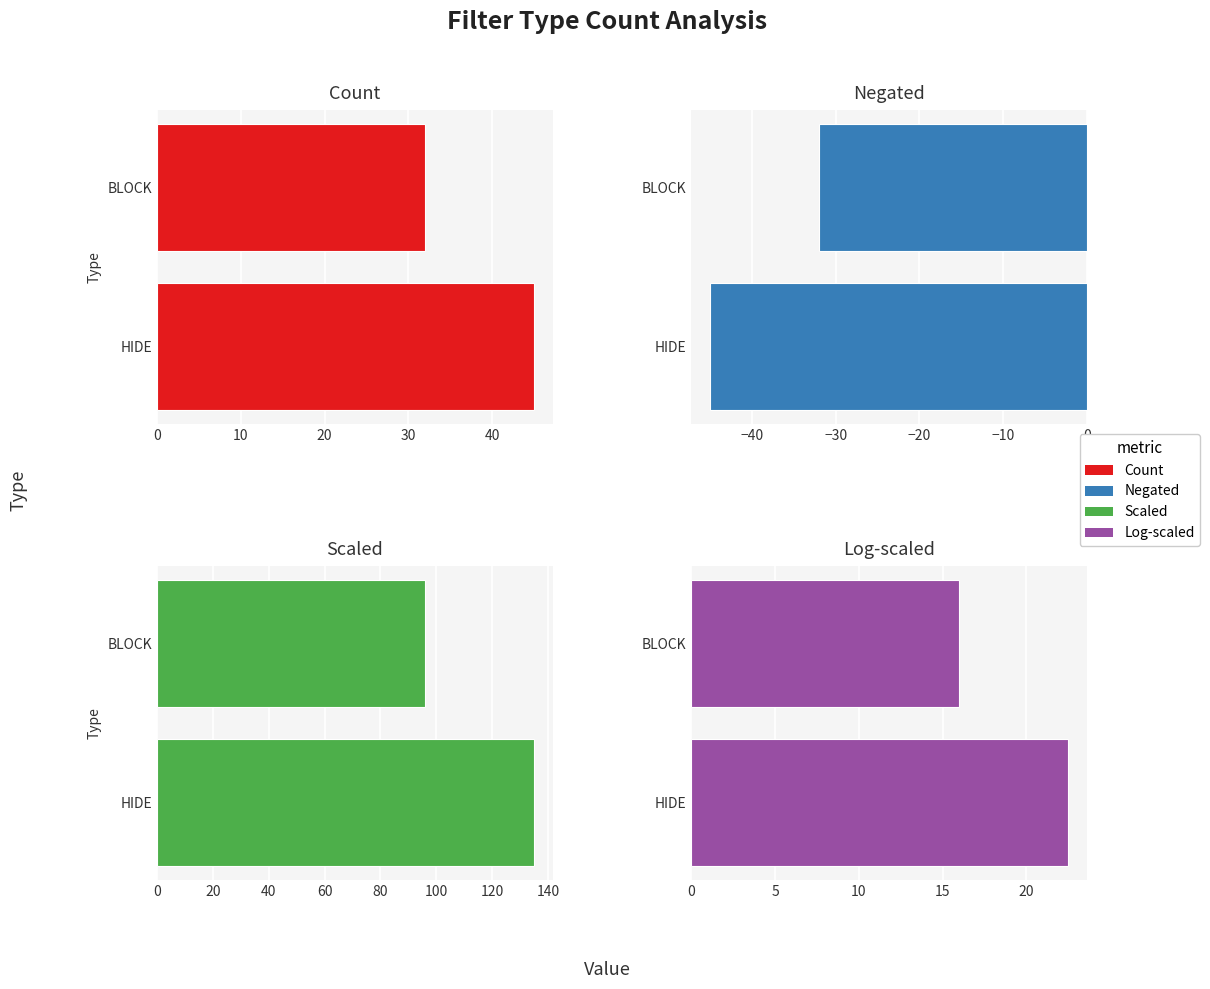

How many data points does each series have?

2